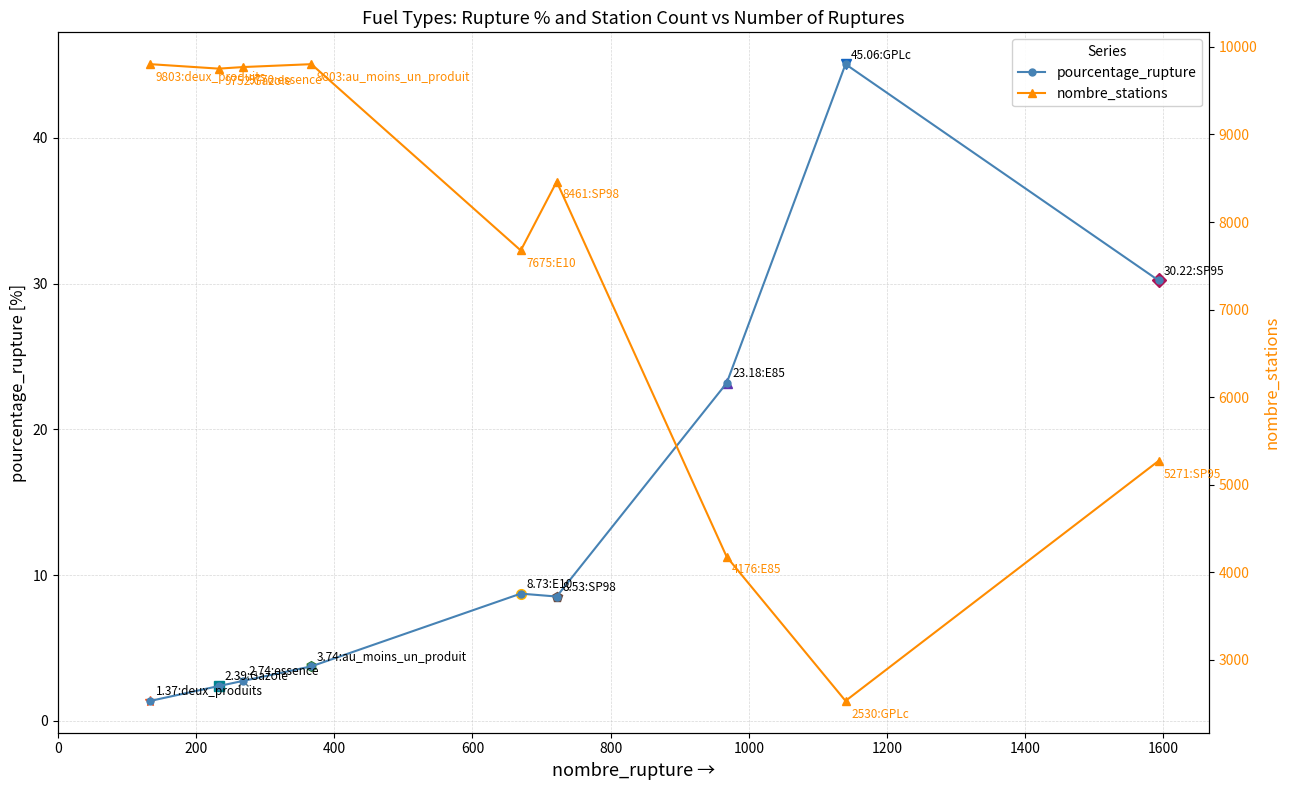

Between 1200 and 1000, which is larger?

1200